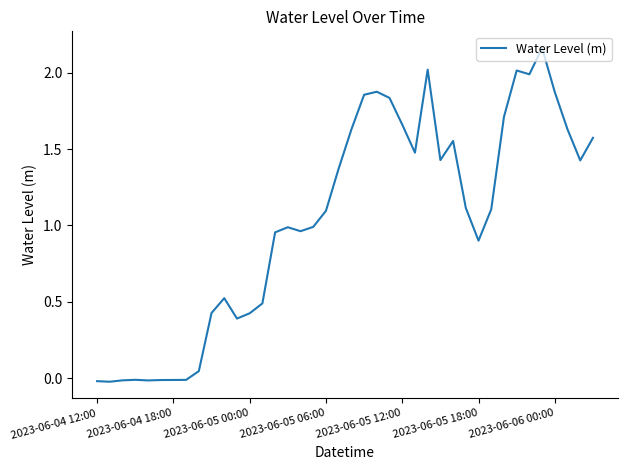

How many lines are shown in the chart?

1